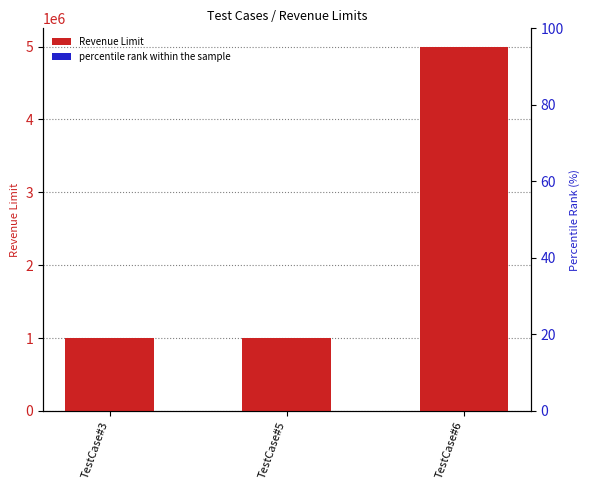

Which series has the widest spread of values?

Revenue Limit